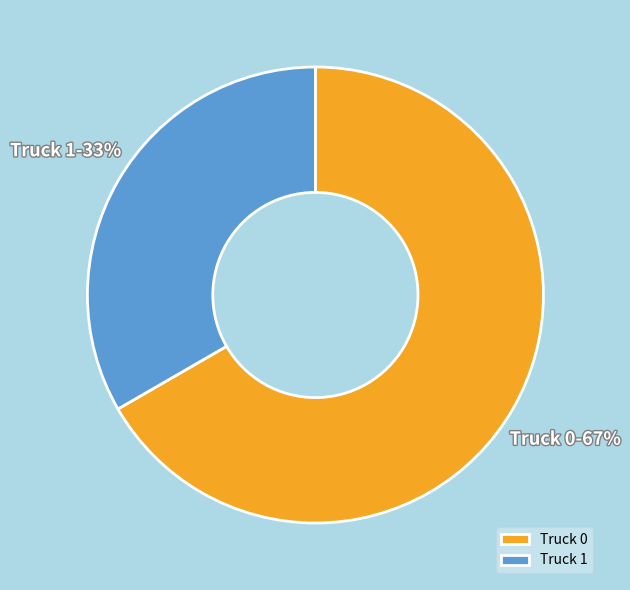

What percentage is the Truck 1 slice, to the nearest percent?

33%